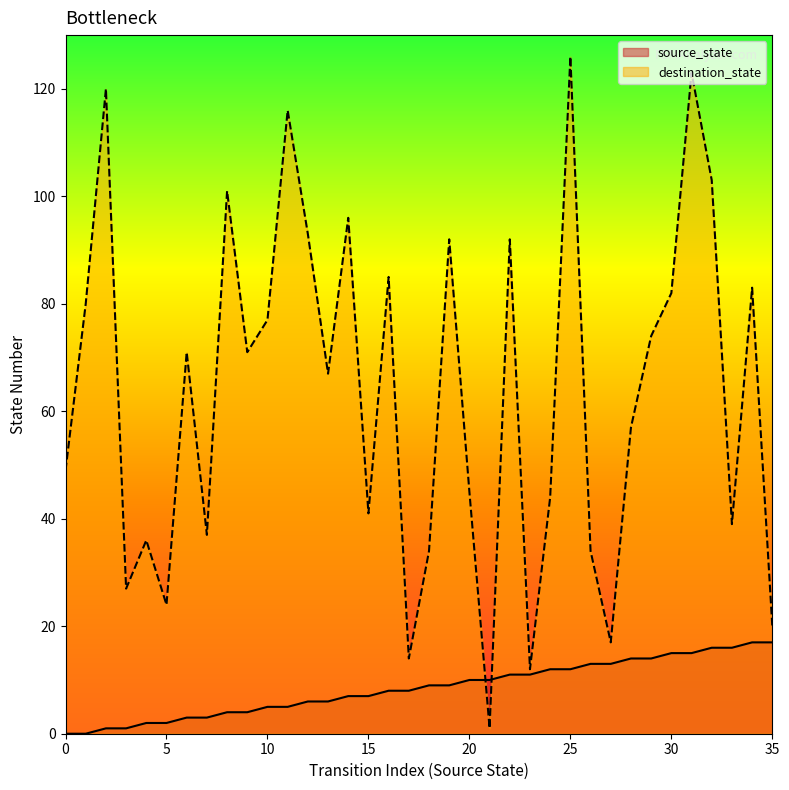

How many data points in destination_state are above 71?

16